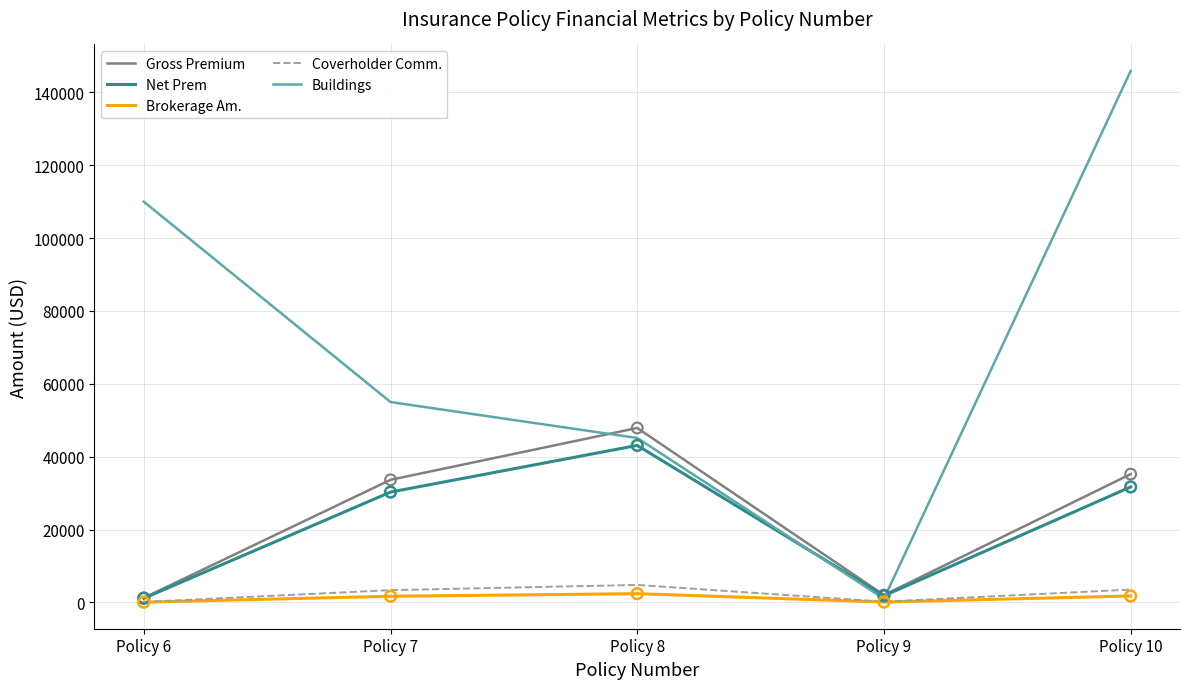

What are all the series names shown in the legend?

Gross Premium, Net Prem, Brokerage Am., Coverholder Comm., Buildings